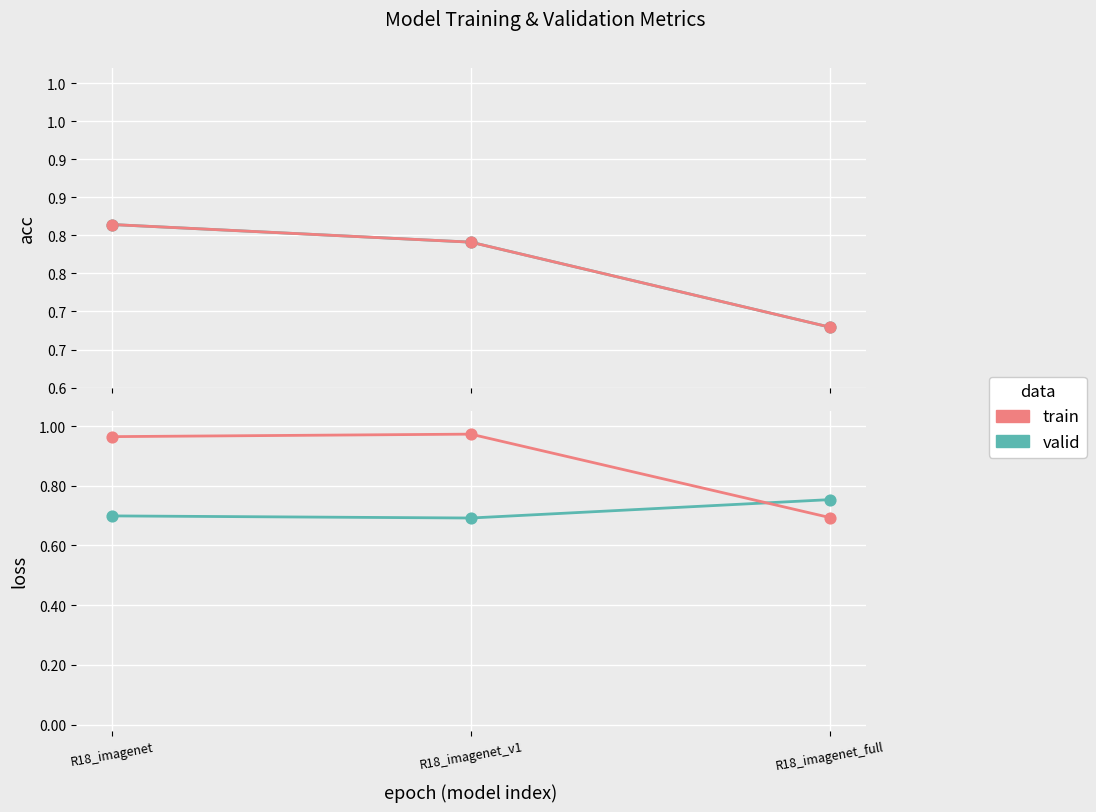

Which series has the largest total across all categories?

train